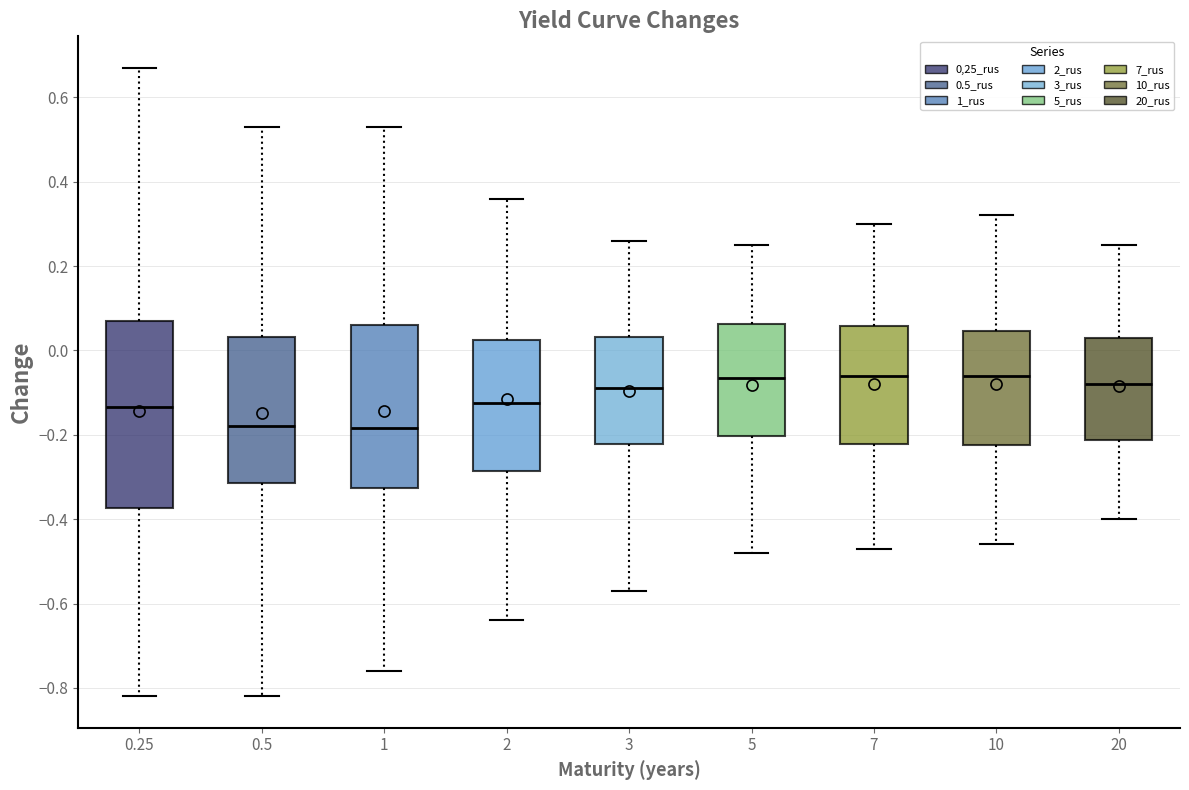

Reading left to right, transcribe this box plot: for each box, give where its median line is, the range the box spans, and where its two whiskers end, as read against the y-axis. The values are not printed on the chart, so give them approximately, as read against the axis.

0.25: median -0.14, box -0.38 to 0.08, whiskers -0.82 to 0.68
0.5: median -0.18, box -0.32 to 0.04, whiskers -0.82 to 0.54
1: median -0.18, box -0.32 to 0.06, whiskers -0.76 to 0.54
2: median -0.12, box -0.28 to 0.02, whiskers -0.64 to 0.36
3: median -0.08, box -0.22 to 0.04, whiskers -0.56 to 0.26
5: median -0.06, box -0.20 to 0.06, whiskers -0.48 to 0.26
7: median -0.06, box -0.22 to 0.06, whiskers -0.46 to 0.30
10: median -0.06, box -0.22 to 0.04, whiskers -0.46 to 0.32
20: median -0.08, box -0.22 to 0.04, whiskers -0.40 to 0.26